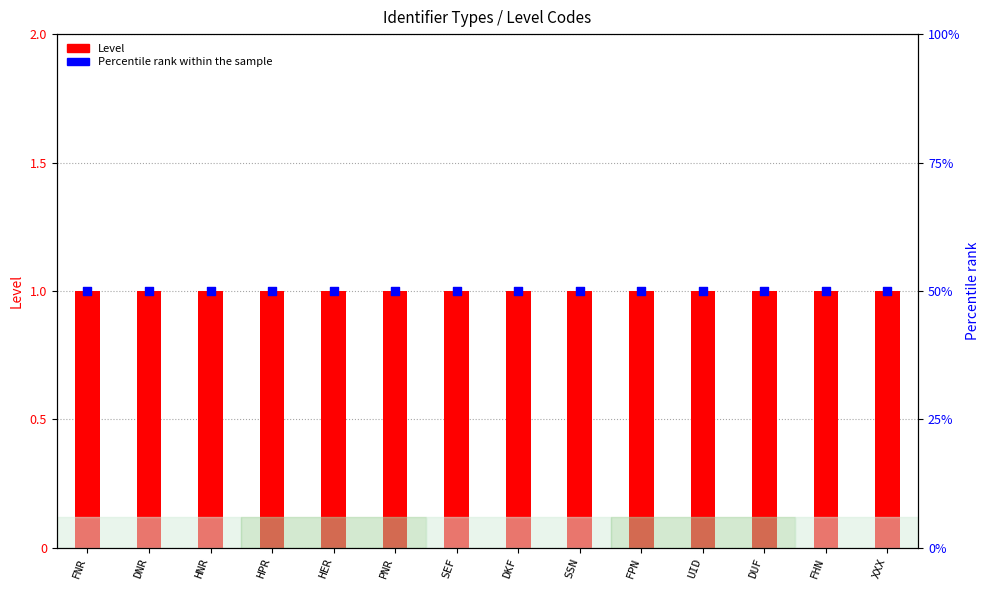

Which series has the largest total across all categories?

Percentile rank within sample